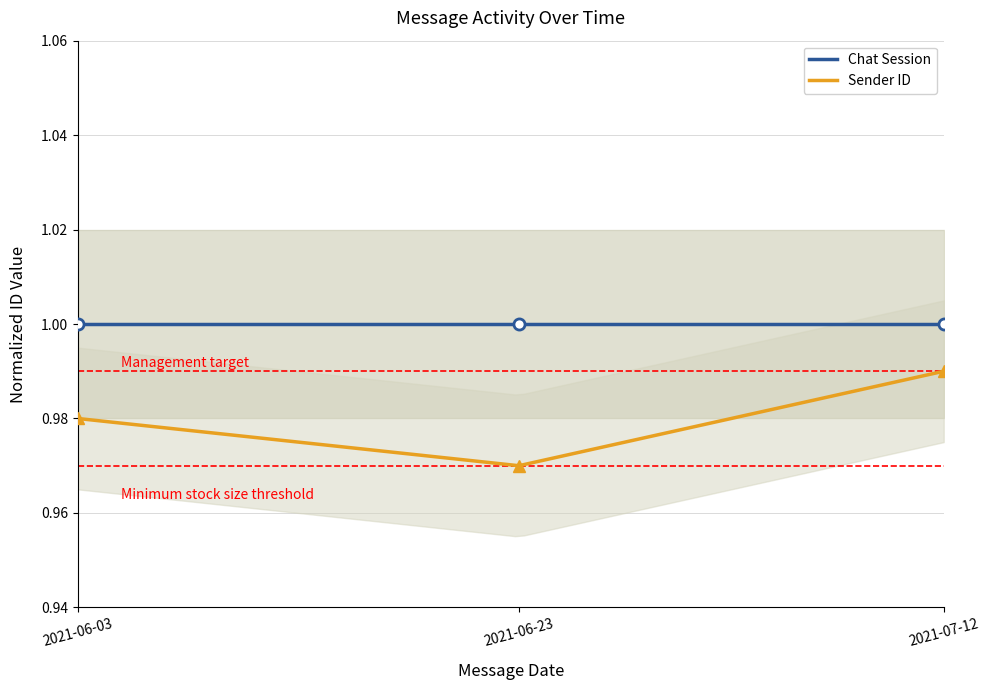

What is the total value across all series at 2021-07-12?

2.0